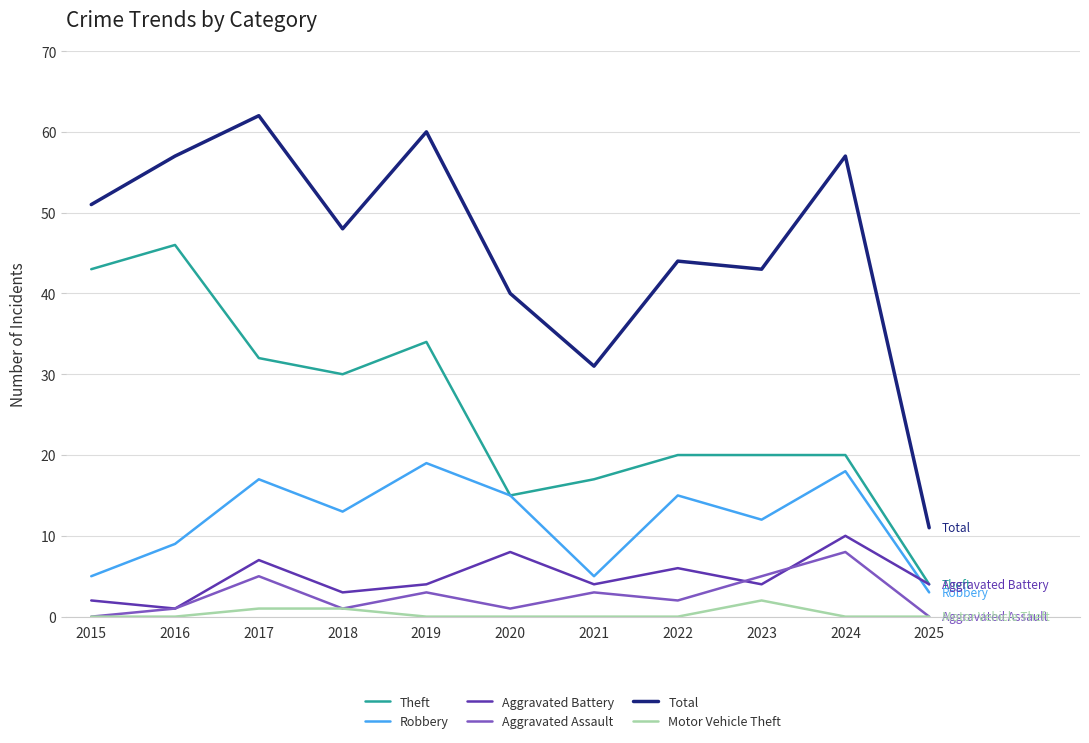

True or false: Aggravated Battery has more than 0 interior local peaks.

True